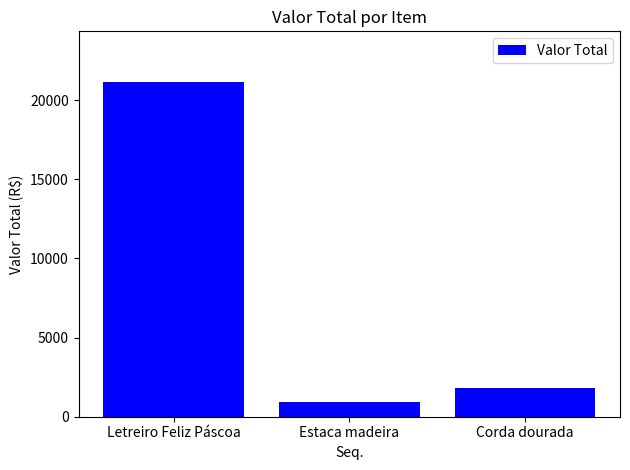

Reading left to right, what are all the values shown in this chart?

Letreiro Feliz Páscoa=21170.0	Estaca madeira=936.0	Corda dourada=1788.0